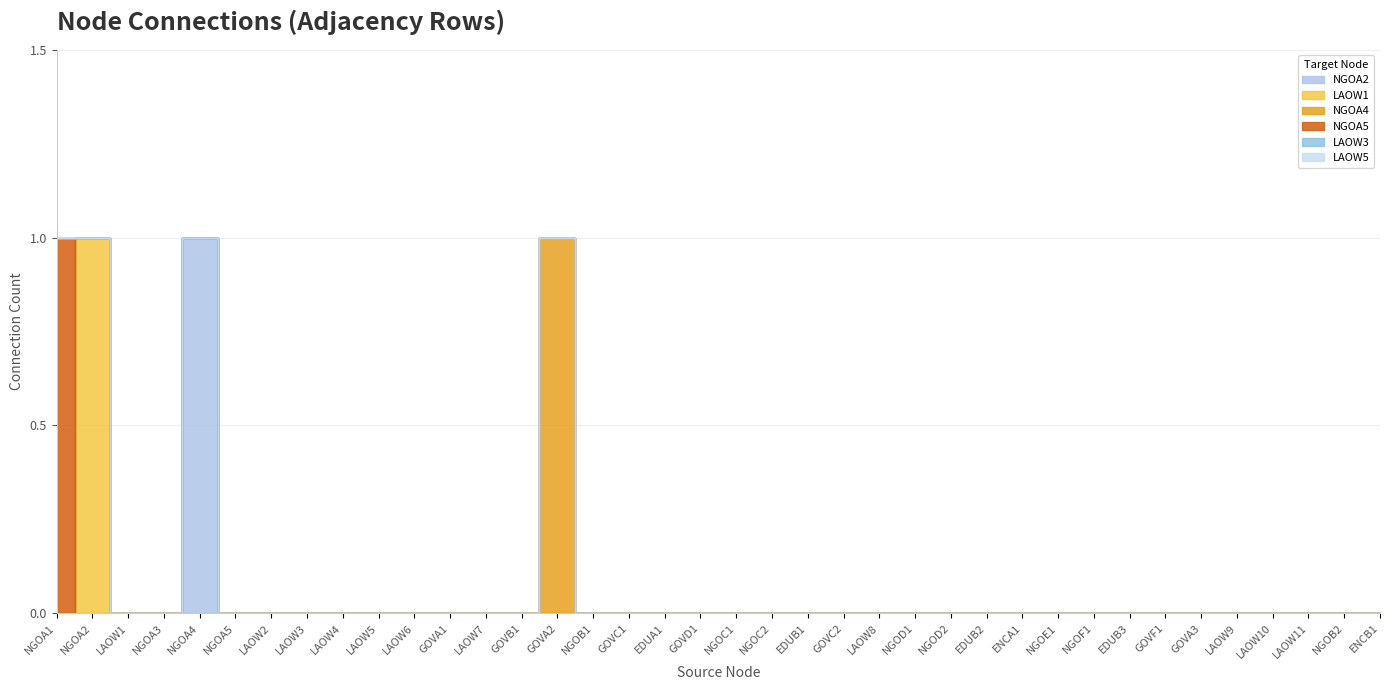

What are all the series names shown in the legend?

NGOA2, LAOW1, NGOA4, NGOA5, LAOW3, LAOW5